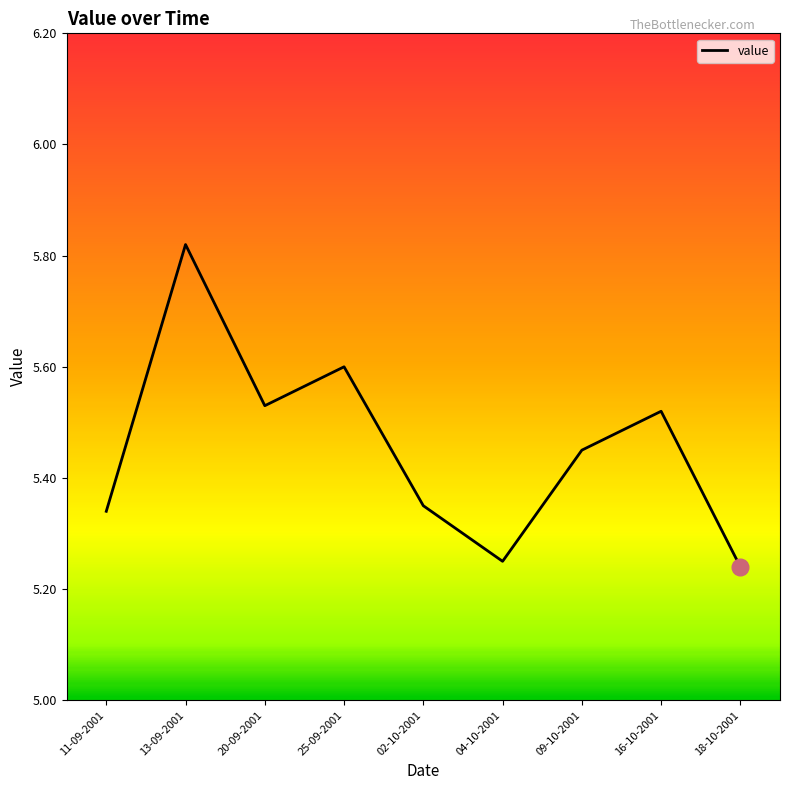

Does the chart display data point markers on the line(s)?

No